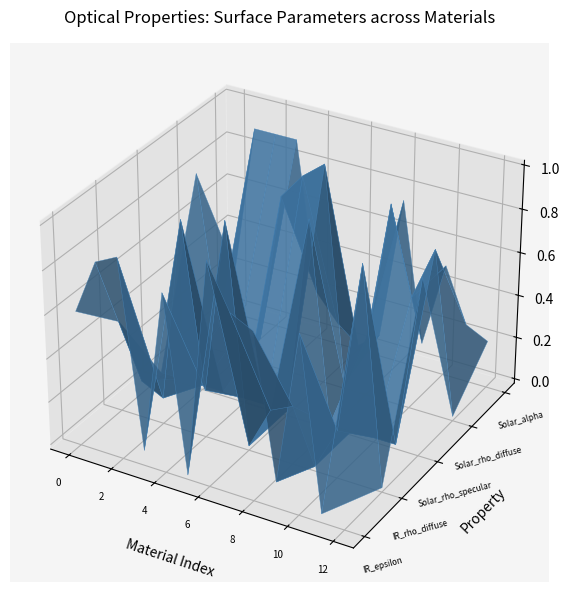

Reading right to left, extract all data points from this chart.

IR_epsilon: 12=0.1	11=0.0	10=0.8	9=0.1	8=0.8	7=0.8	6=1.0	5=0.0	4=0.8	3=0.1	2=0.9	1=0.8	0=0.6
IR_rho_diffuse: 12=0.0	11=1.0	10=0.2	9=0.0	8=0.2	7=0.2	6=0.0	5=1.0	4=0.2	3=0.9	2=0.1	1=0.1	0=0.4
Solar_rho_specular: 12=0.8	11=0.0	10=0.0	9=0.0	8=0.0	7=0.9	6=0.0	5=0.0	4=0.0	3=0.0	2=0.0	1=0.0	0=0.0
Solar_rho_diffuse: 12=0.0	11=0.8	10=0.5	9=0.9	8=0.2	7=0.0	6=1.0	5=0.9	4=0.8	3=0.1	2=0.1	1=0.1	0=0.8
Solar_alpha: 12=0.2	11=0.2	10=0.5	9=0.1	8=0.8	7=0.1	6=0.0	5=0.1	4=0.2	3=0.9	2=0.9	1=0.9	0=0.2